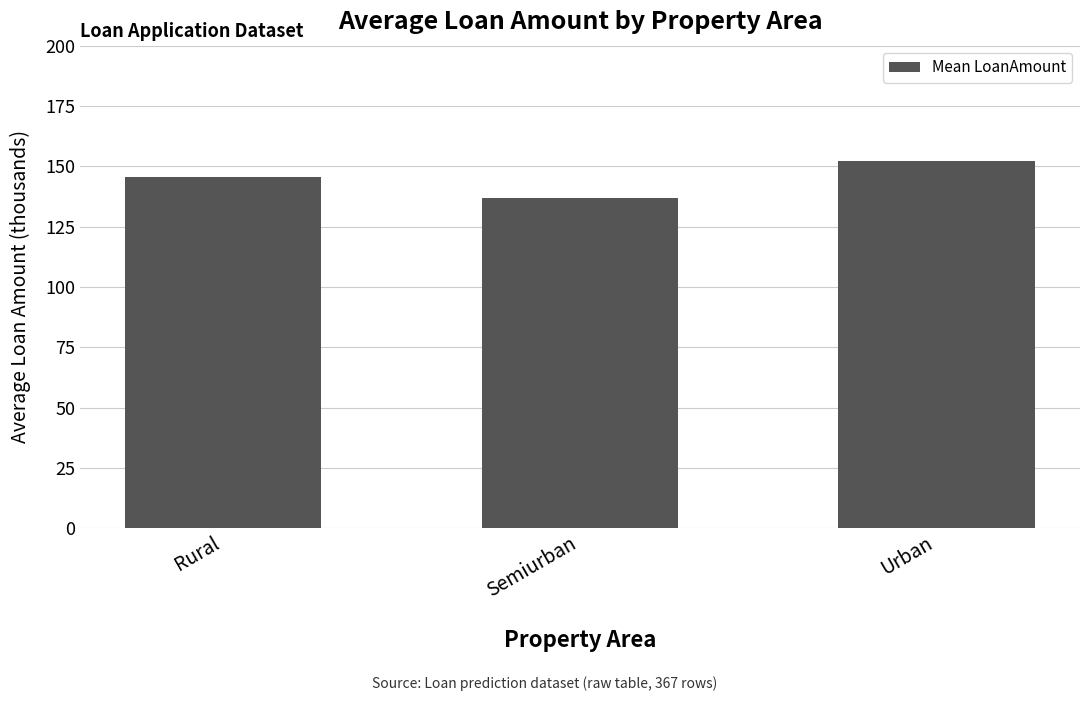

What is the label of the 1st bar from the left?

Rural